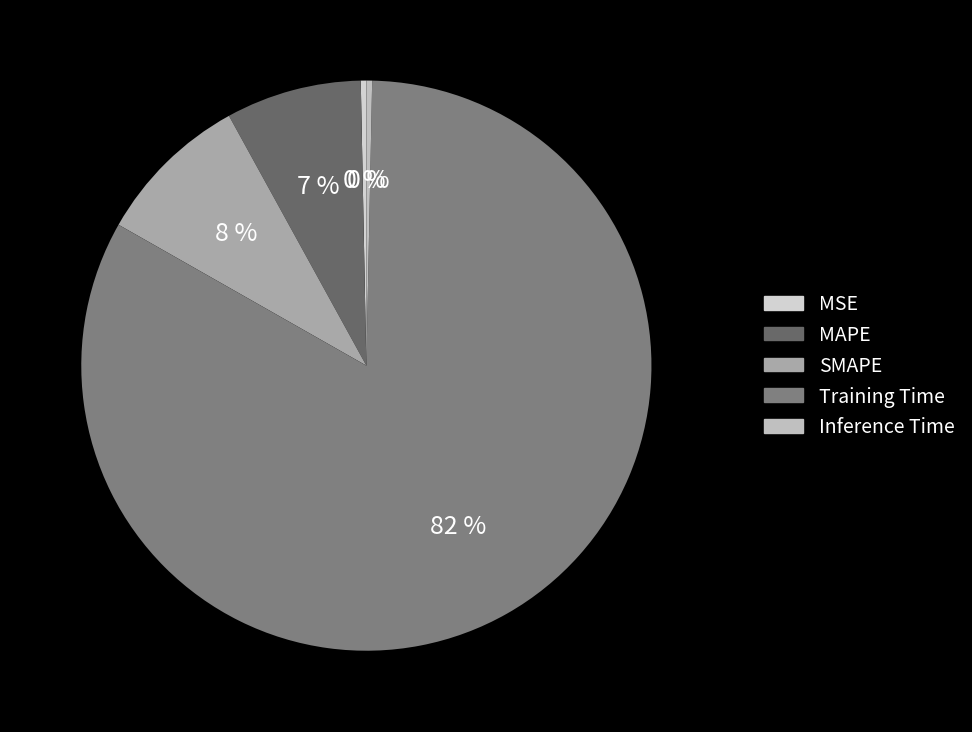

Between Inference Time and Training Time, which is larger?

Training Time